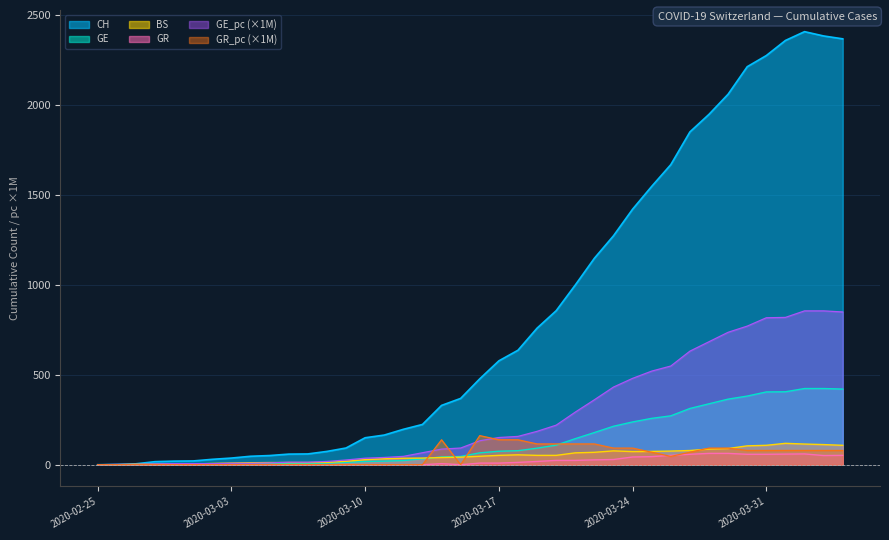

Which label corresponds to the largest value in the chart?

2020-04-02